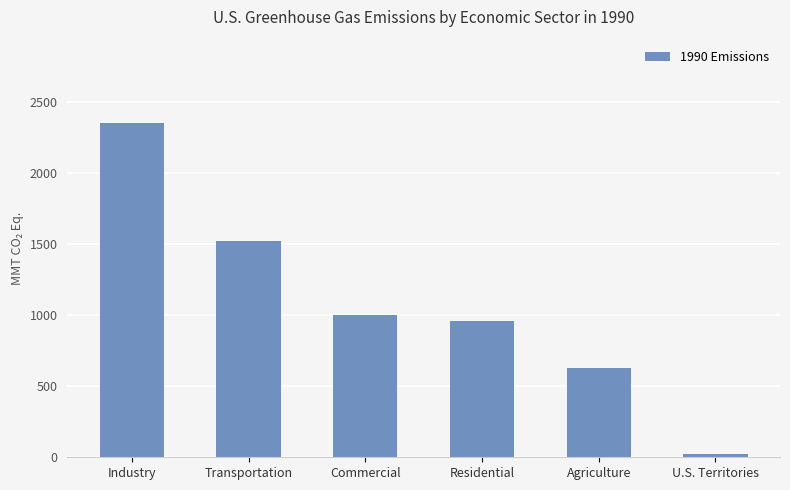

List the labels in order of value, smallest first.

U.S. Territories, Agriculture, Residential, Commercial, Transportation, Industry